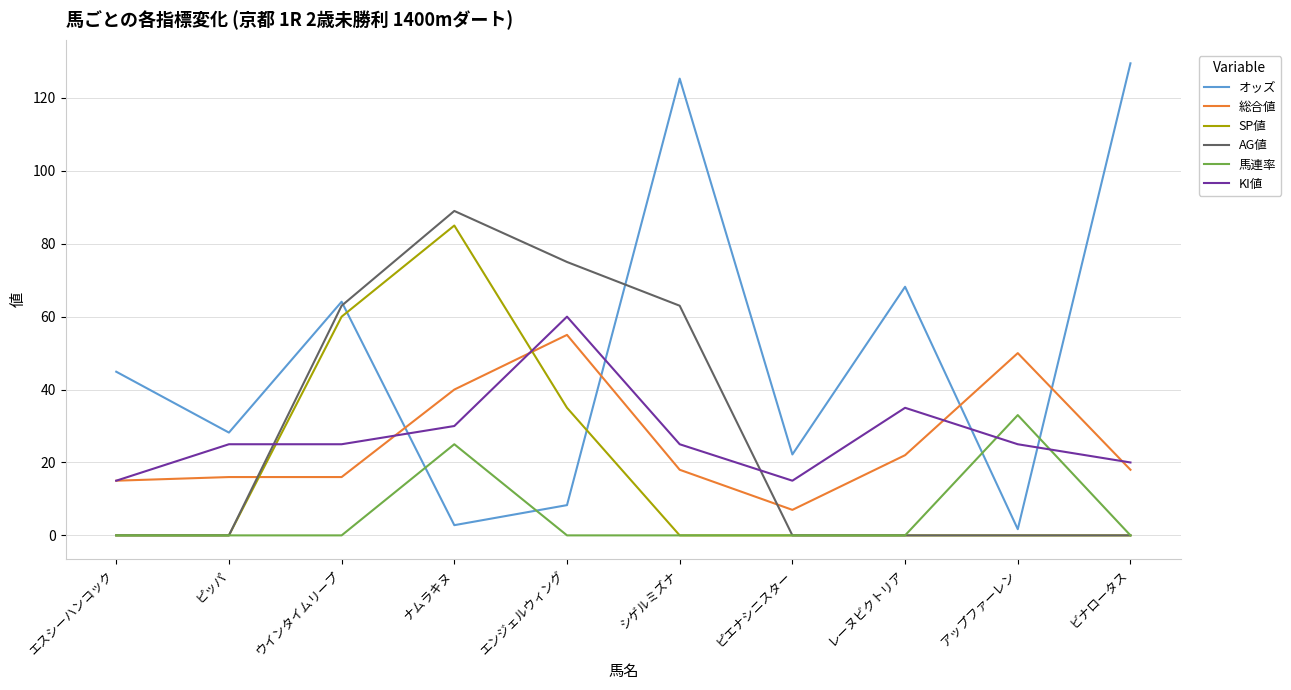

True or false: 馬連率 has more than 1 interior local peaks.

True